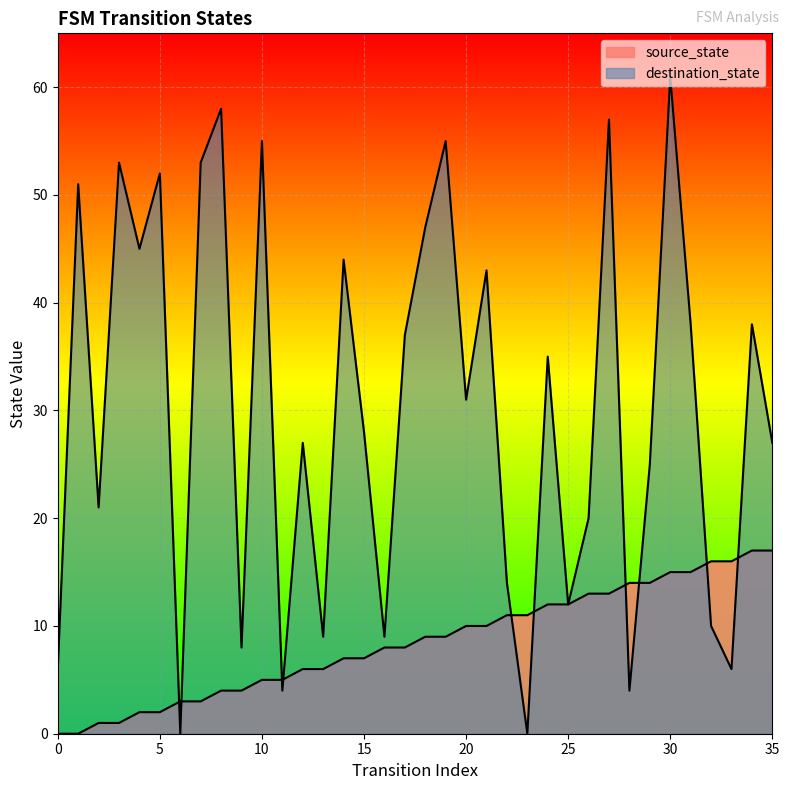

Rank the categories by source_state value from lowest to highest.

0, 1, 2, 3, 4, 5, 6, 7, 8, 9, 10, 11, 12, 13, 14, 15, 16, 17, 18, 19, 20, 21, 22, 23, 24, 25, 26, 27, 28, 29, 30, 31, 32, 33, 34, 35